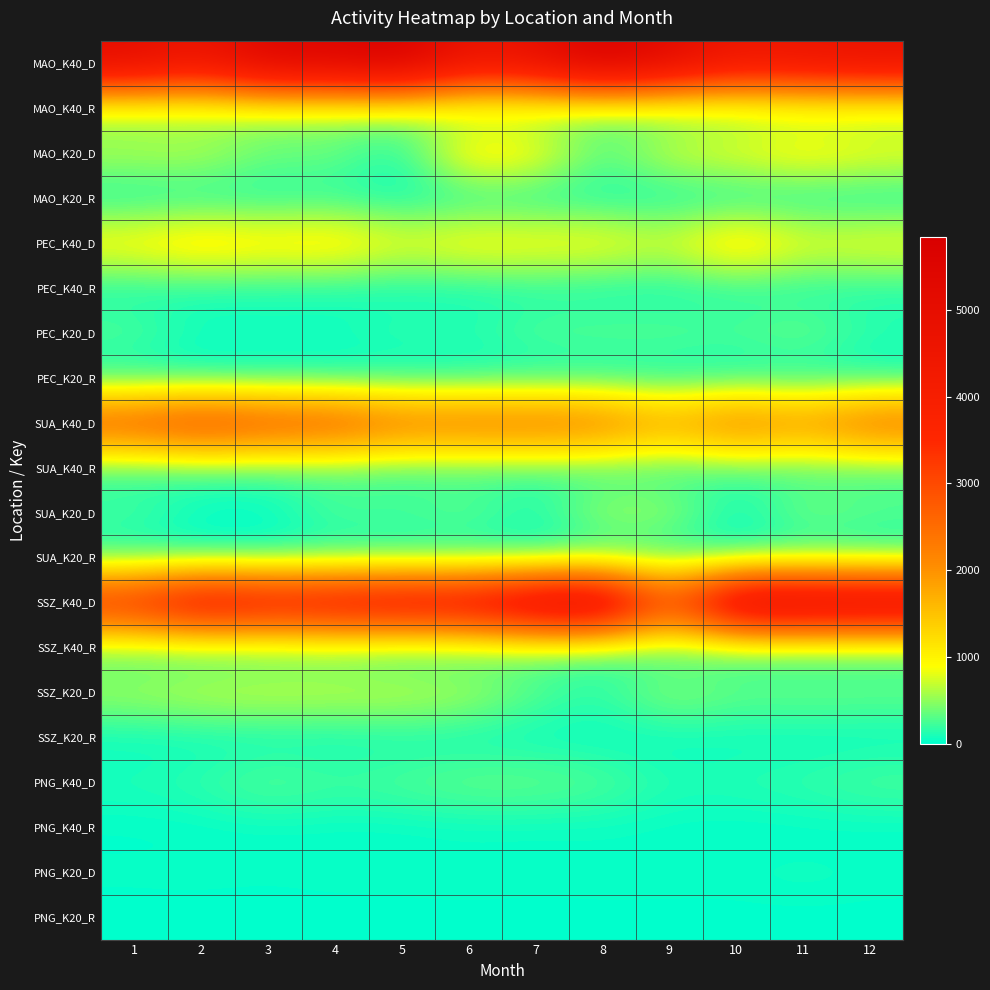

Reading right to left, extract all data points from this chart.

MAO_K40_D: 12=4724.0	11=4576.0	10=4433.0	9=5185.0	8=5826.4	7=4883.0	6=4552.0	5=5846.1	4=5485.3	3=5514.2	2=4496.0	1=5060.0
MAO_K40_R: 12=412.0	11=419.0	10=359.0	9=259.0	8=317.0	7=316.0	6=314.0	5=520.0	4=469.0	3=507.0	2=436.0	1=394.0
MAO_K20_D: 12=936.0	11=1107.0	10=895.0	9=805.0	8=278.4	7=1056.0	6=1242.0	5=47.1	4=423.0	3=367.0	2=689.0	1=654.0
MAO_K20_R: 12=15.0	11=26.0	10=15.0	9=14.0	8=45.0	7=32.0	6=48.0	5=28.0	4=107.0	3=69.0	2=52.0	1=35.0
PEC_K40_D: 12=969.0	11=895.0	10=1373.0	9=799.0	8=1043.0	7=1044.0	6=1098.0	5=893.0	4=1255.7	3=1150.1	2=1313.0	1=1086.0
PEC_K40_R: 12=93.0	11=61.0	10=97.0	9=32.0	8=38.0	7=70.0	6=44.0	5=35.0	4=59.0	3=65.0	2=72.0	1=47.0
PEC_K20_D: 12=157.0	11=437.0	10=286.0	9=349.0	8=341.0	7=317.0	6=148.8	5=191.0	4=86.0	3=107.0	2=69.0	1=318.0
PEC_K20_R: 12=0.0	11=1.0	10=2.0	9=0.0	8=3.0	7=3.0	6=12.0	5=7.0	4=7.0	3=13.0	2=3.0	1=4.0
SUA_K40_D: 12=2682.0	11=2119.0	10=2516.3	9=1913.0	8=2521.2	7=2605.0	6=2579.0	5=2546.0	4=2984.0	3=3024.3	2=3319.1	1=2949.0
SUA_K40_R: 12=174.0	11=169.0	10=192.0	9=103.0	8=117.0	7=159.0	6=152.0	5=141.0	4=205.0	3=180.0	2=178.0	1=93.0
SUA_K20_D: 12=347.1	11=475.0	10=18.0	9=591.0	8=626.0	7=90.6	6=400.0	5=264.0	4=316.4	3=20.0	2=37.0	1=281.0
SUA_K20_R: 12=5.0	11=32.0	10=29.0	9=22.0	8=20.0	7=14.0	6=10.0	5=19.0	4=26.0	3=31.0	2=24.0	1=20.0
SSZ_K40_D: 12=5606.7	11=5658.3	10=5735.2	9=3012.0	8=5739.3	7=5427.0	6=4737.0	5=4762.0	4=4569.0	3=4428.0	2=4792.0	1=3806.0
SSZ_K40_R: 12=114.0	11=105.0	10=139.0	9=131.0	8=167.0	7=254.0	6=141.0	5=50.0	4=199.0	3=127.0	2=98.0	1=178.0
SSZ_K20_D: 12=393.0	11=406.0	10=367.0	9=555.0	8=160.7	7=313.6	6=652.0	5=752.0	4=735.0	3=773.0	2=740.0	1=610.0
SSZ_K20_R: 12=5.0	11=10.0	10=30.0	9=13.0	8=8.0	7=14.0	6=12.0	5=41.0	4=27.0	3=14.0	2=14.0	1=19.0
PNG_K40_D: 12=287.0	11=197.0	10=149.0	9=131.0	8=310.0	7=385.0	6=390.0	5=301.0	4=244.0	3=344.0	2=186.0	1=123.0
PNG_K40_R: 12=0.0	11=0.0	10=0.0	9=14.0	8=16.0	7=10.0	6=13.0	5=1.0	4=5.0	3=16.0	2=2.0	1=1.0
PNG_K20_D: 12=52.0	11=84.0	10=52.0	9=53.0	8=58.0	7=46.0	6=61.0	5=48.0	4=46.0	3=34.0	2=44.0	1=39.0
PNG_K20_R: 12=0.0	11=0.0	10=0.0	9=0.0	8=0.0	7=0.0	6=0.0	5=0.0	4=0.0	3=0.0	2=0.0	1=0.0